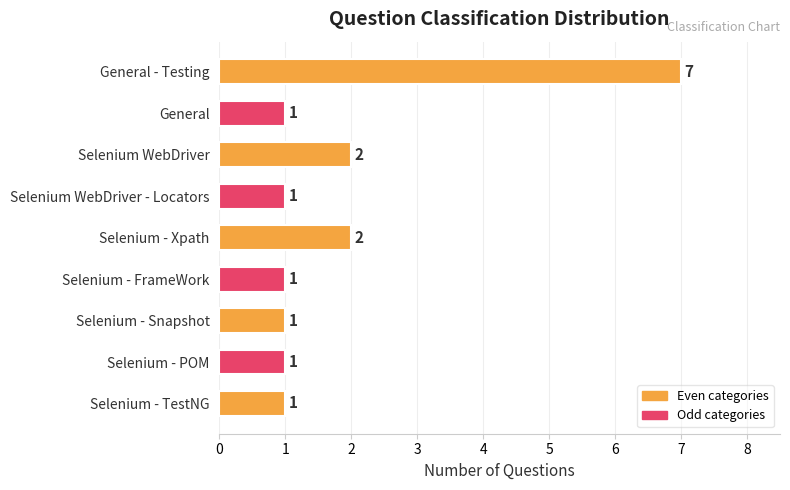

How many values are between 1 and 2?

8